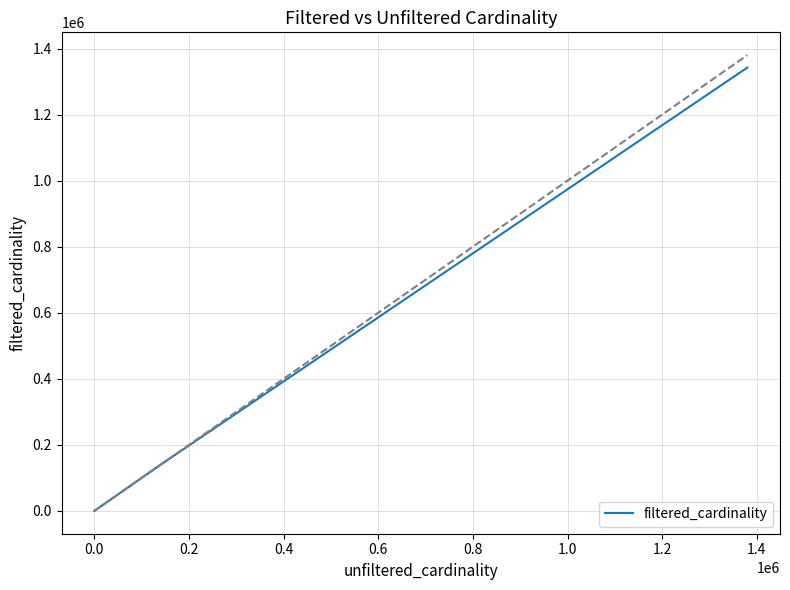

What is the maximum value shown in the chart?

1342330